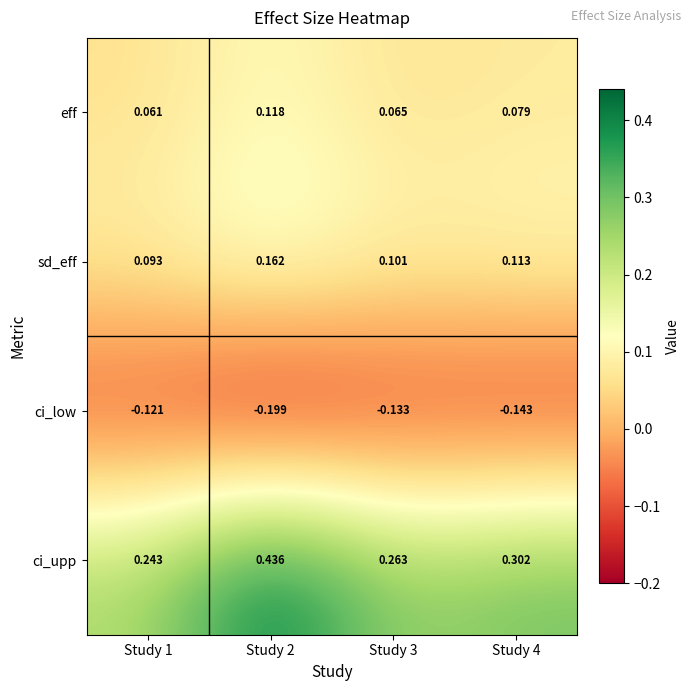

Between Study 2 and Study 3, which series saw the biggest shift?

ci_upp